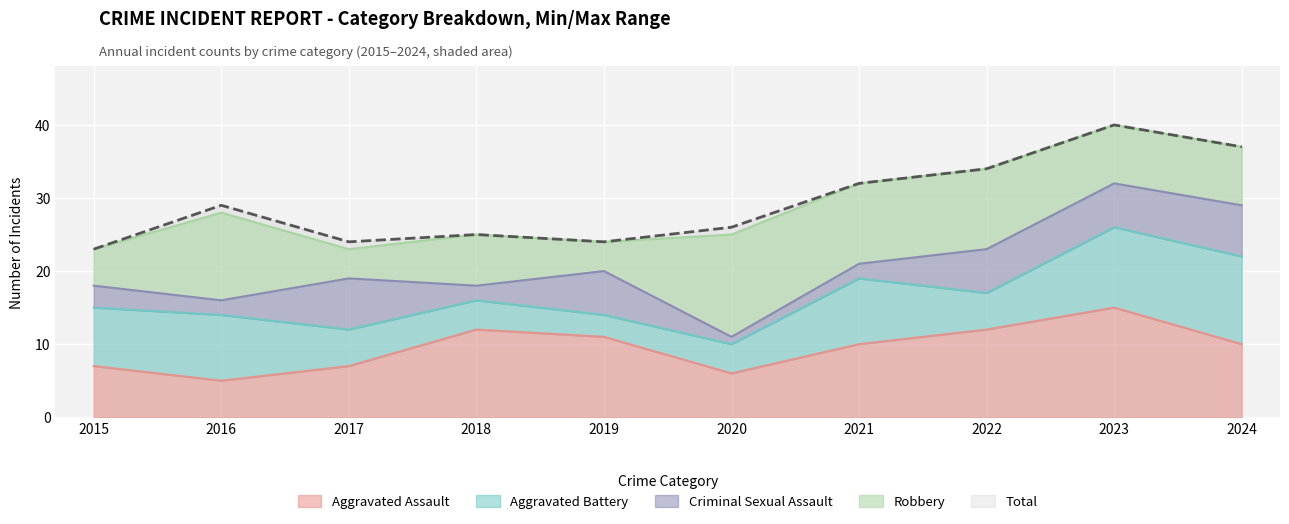

Which series changed the most between 2018 and 2021?

Total